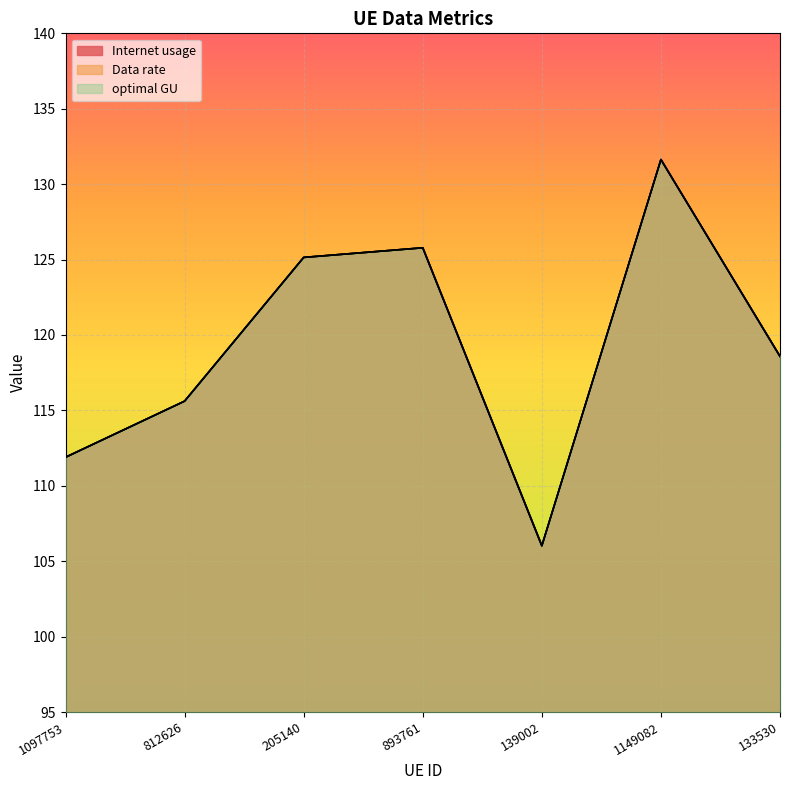

Rank the series at 893761 from highest to lowest value.

Internet usage, Data rate, optimal GU